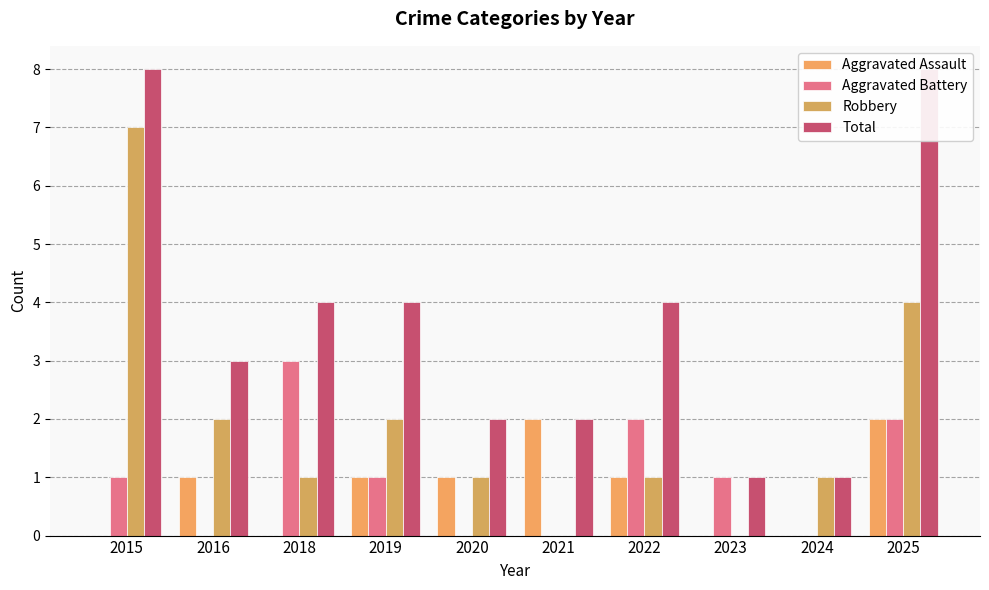

How many bars are there in each group?

4